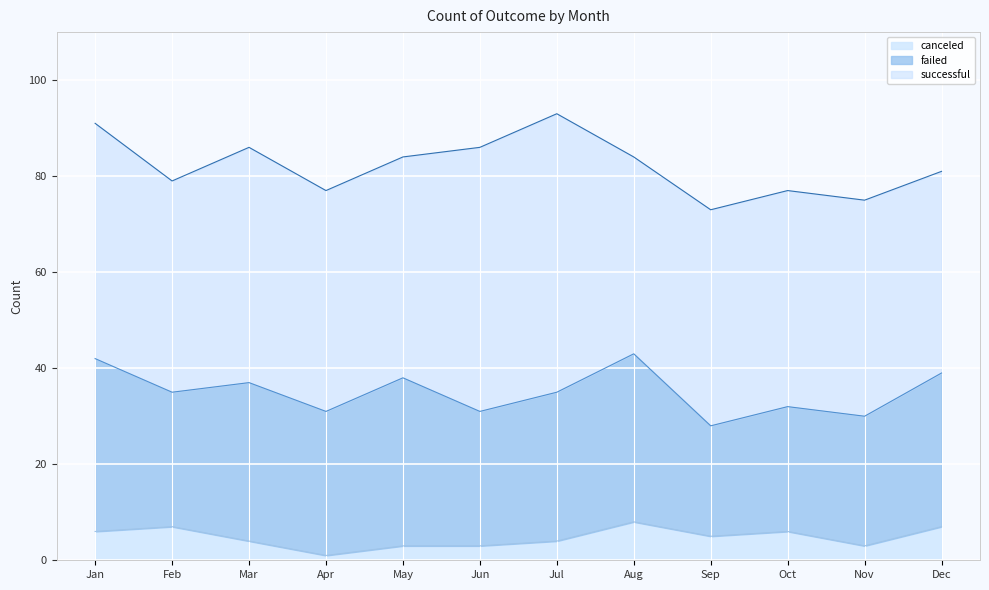

Is it true that successful equals 21 at Aug?

False